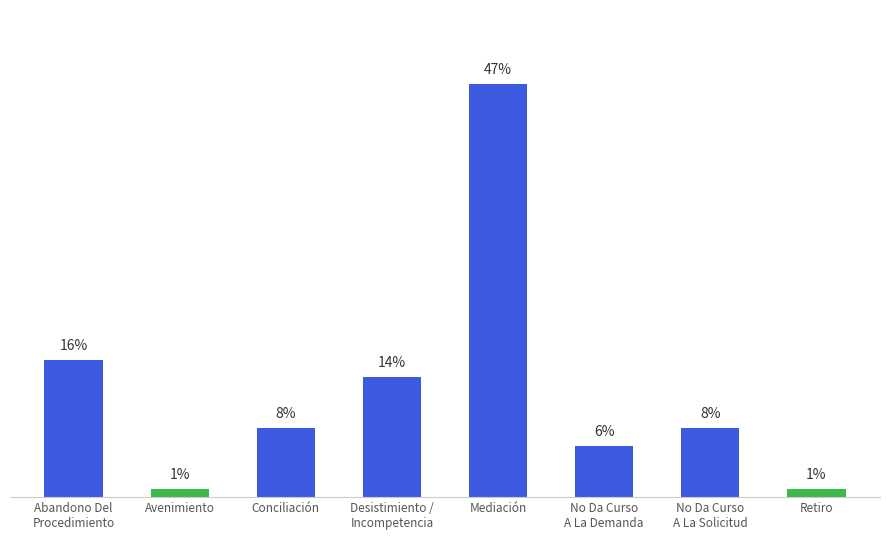

What is the label of the 7th bar from the right?

Avenimiento